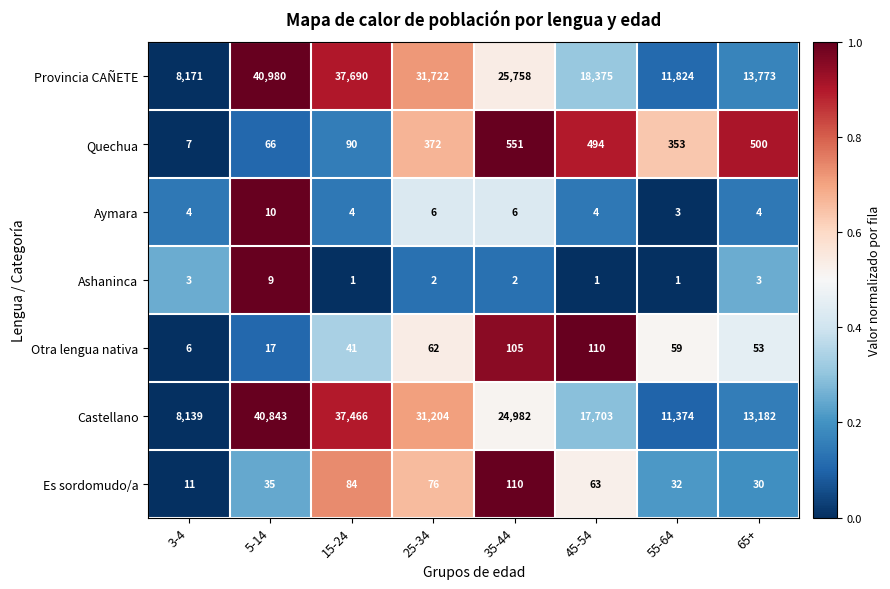

Which category has the lowest value in the Otra lengua nativa series?

3-4